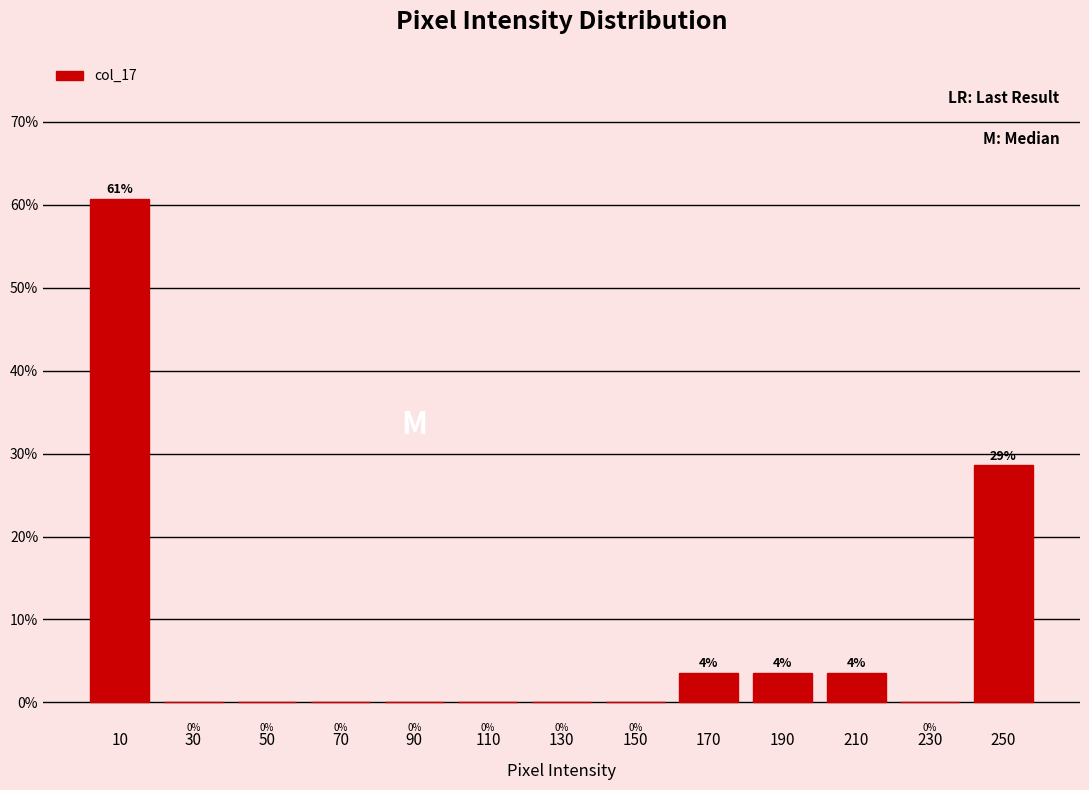

Which range on the x-axis has the tallest bar?

0 to 20